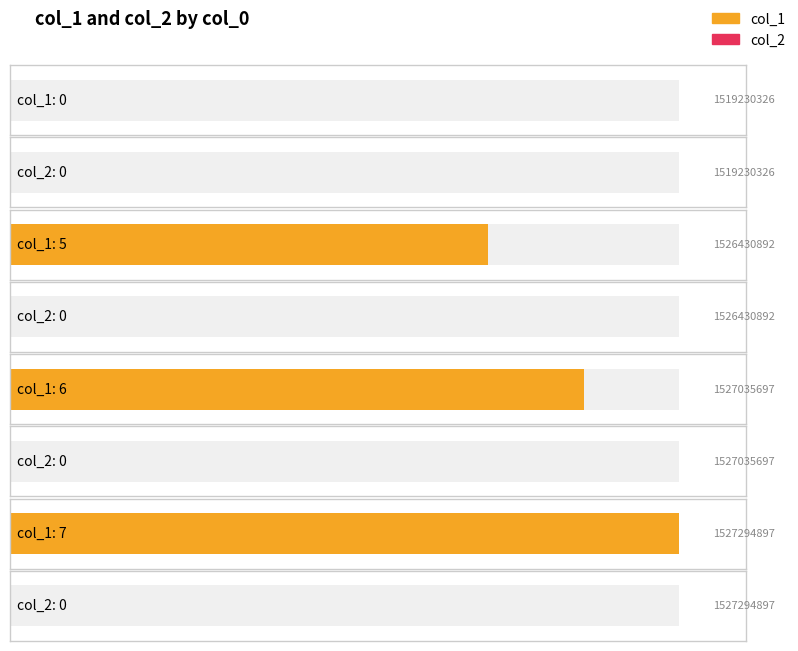

True or false: col_1 has a value of 6 at 1527035697.

True